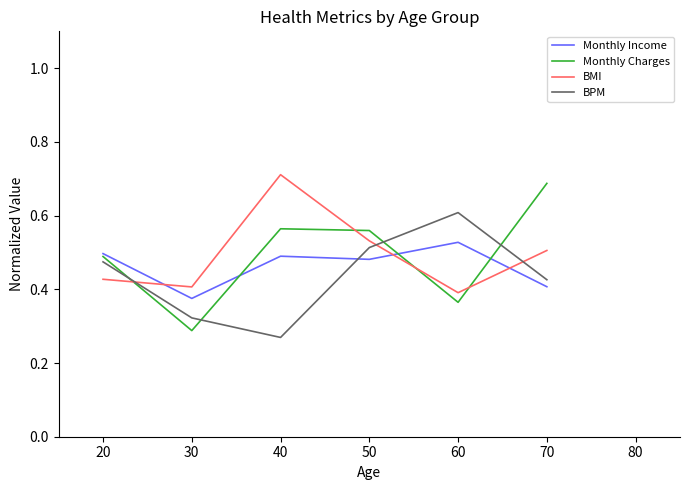

Is it true that BPM equals 0.5 at 20?

True